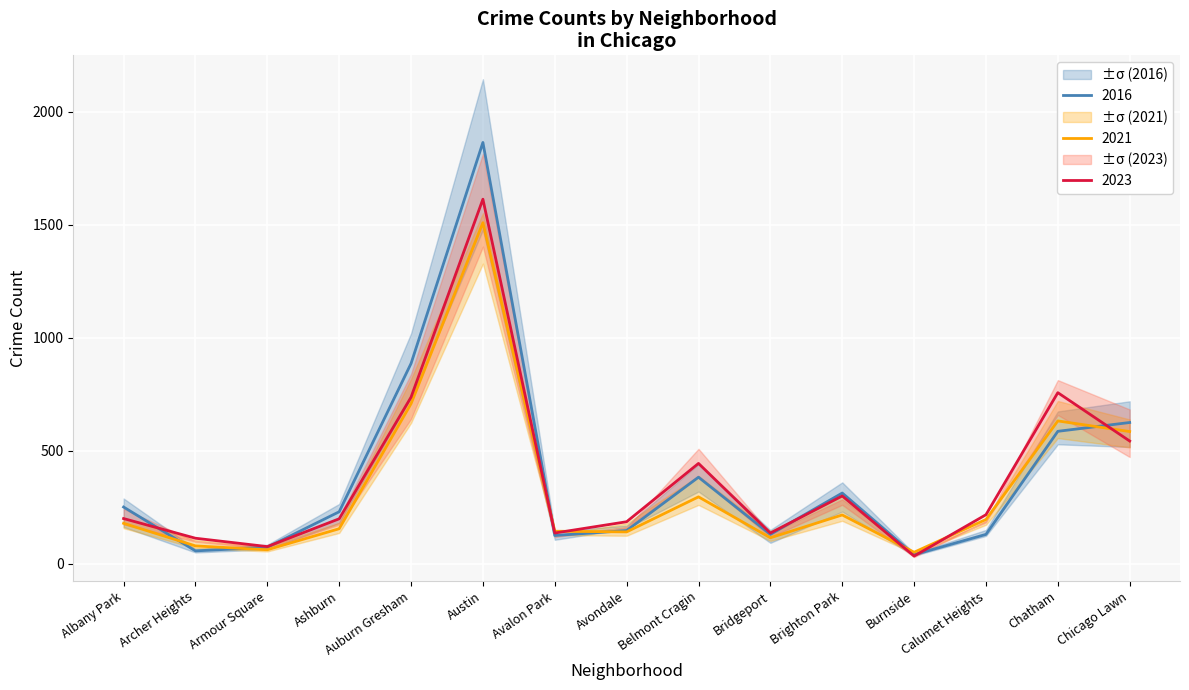

What is the difference between the 2023 values at Burnside and Bridgeport?

102